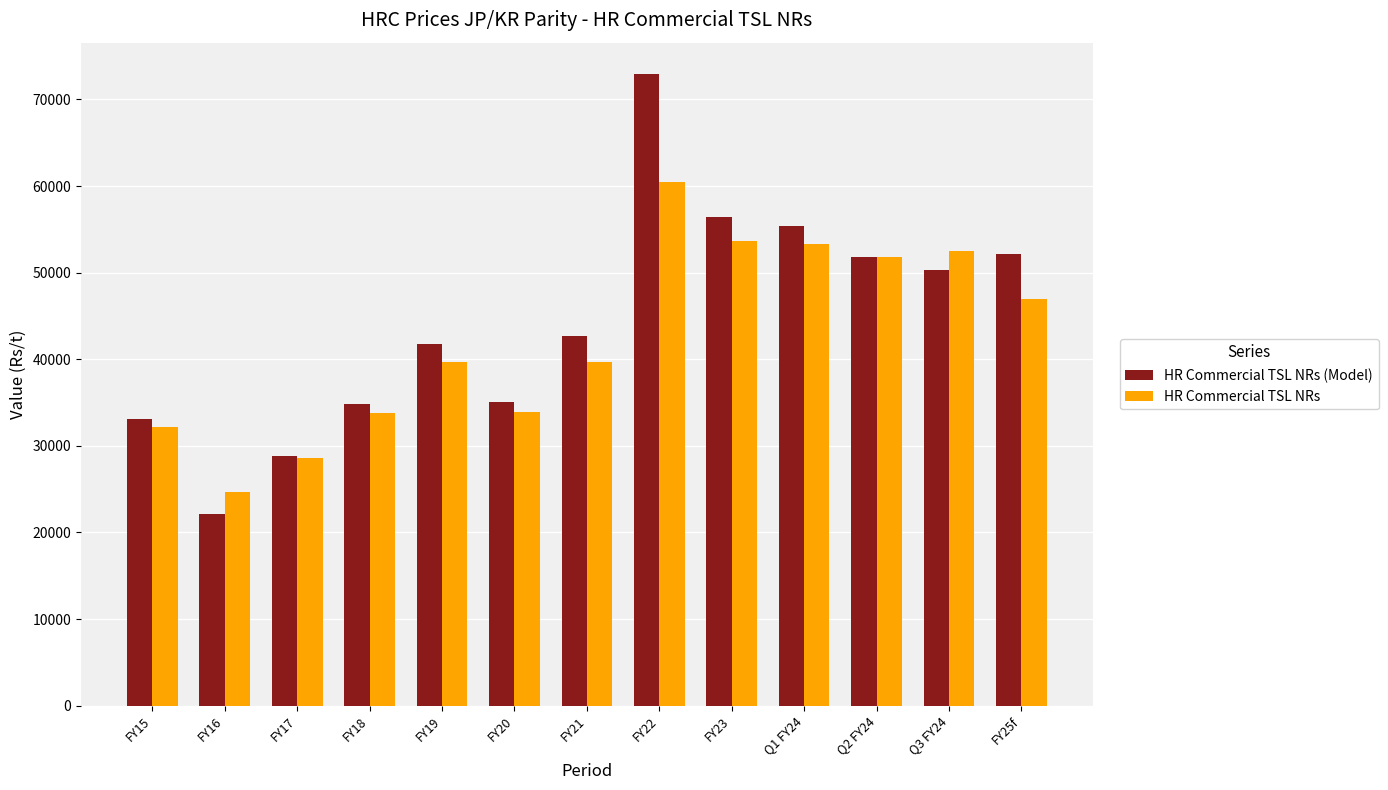

What is the sum of all HR Commercial TSL NRs values?

551086.1